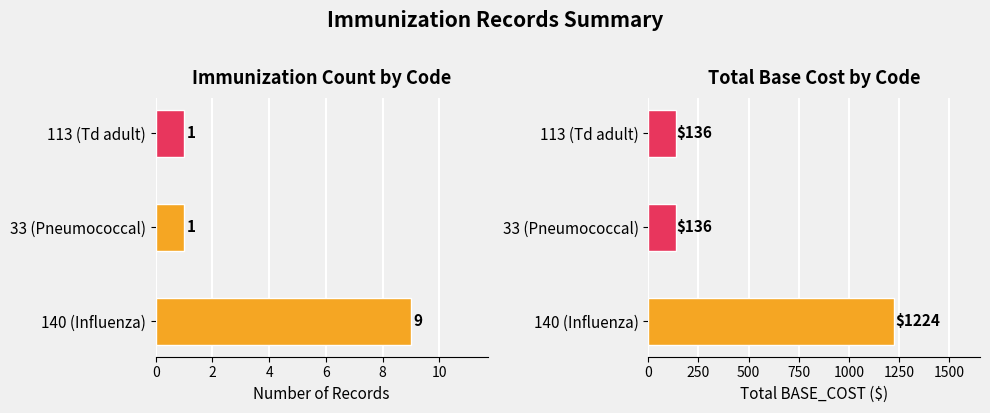

How many data points does each series have?

3